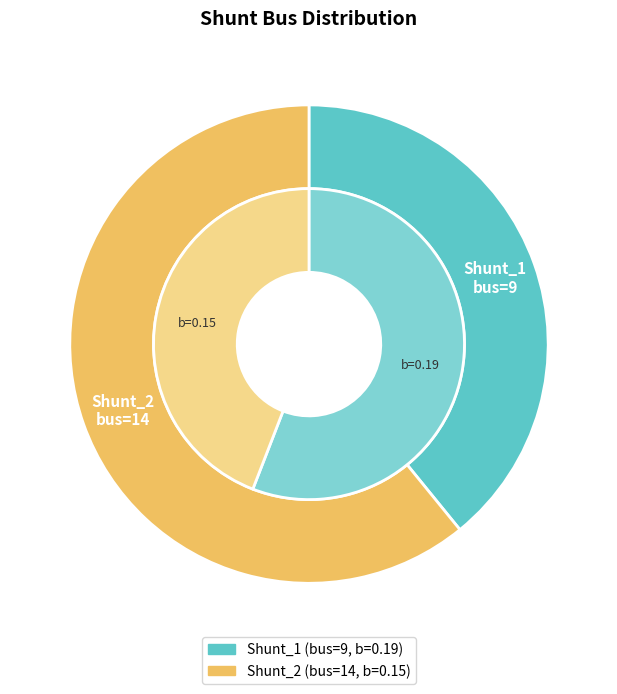

Which category has the biggest portion of the pie?

Shunt_2